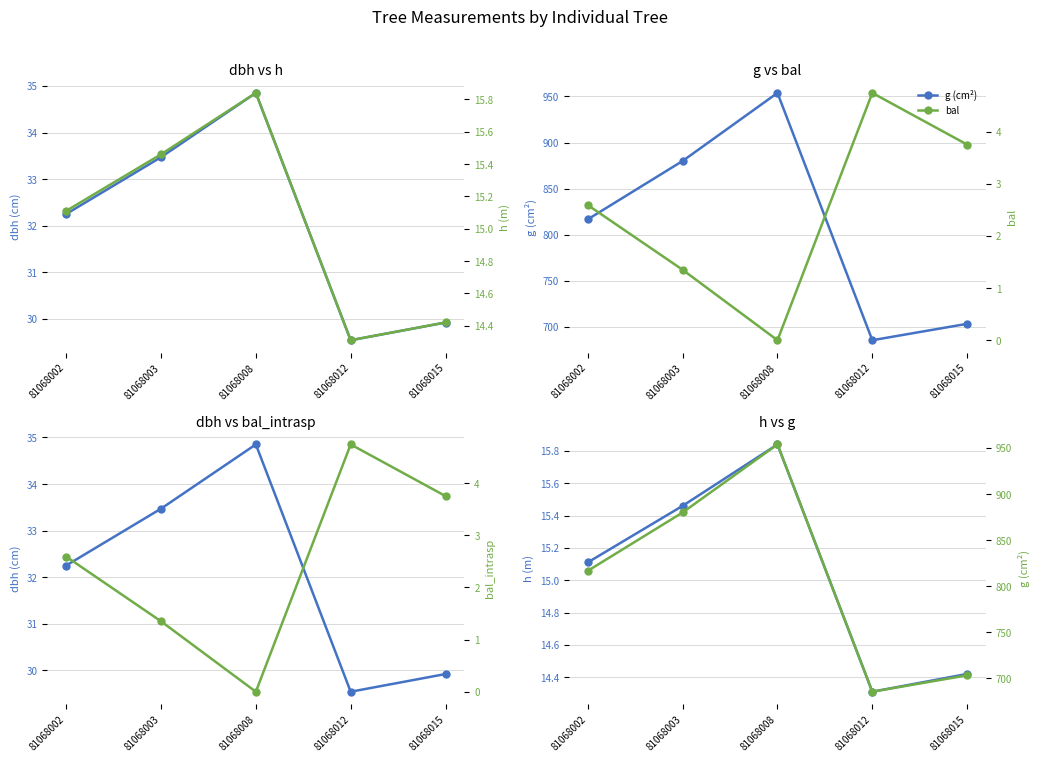

Rank the series at 81068015 from highest to lowest value.

g (cm²), dbh (cm), h (m), bal, bal_intrasp